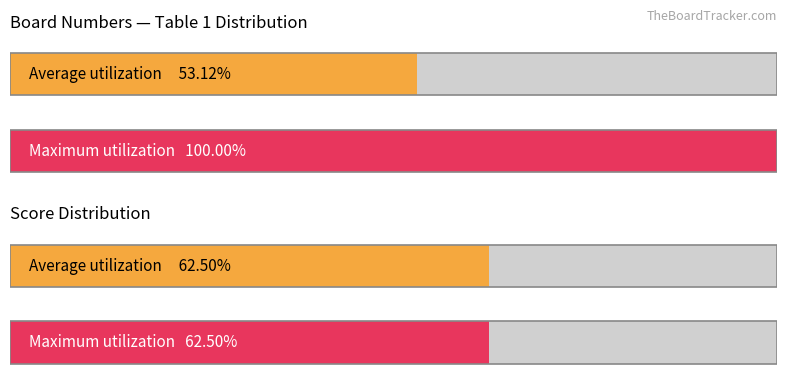

How many bars are there in each group?

2